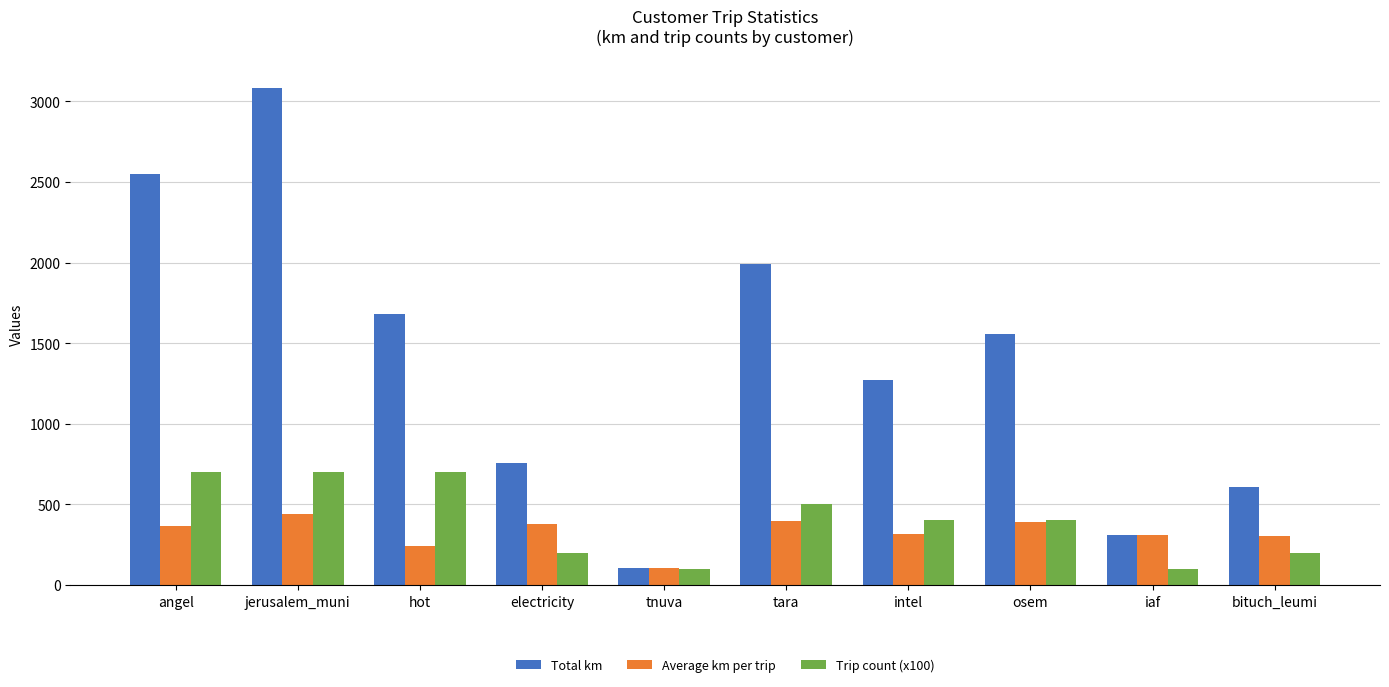

Does the chart contain stacked bars?

No